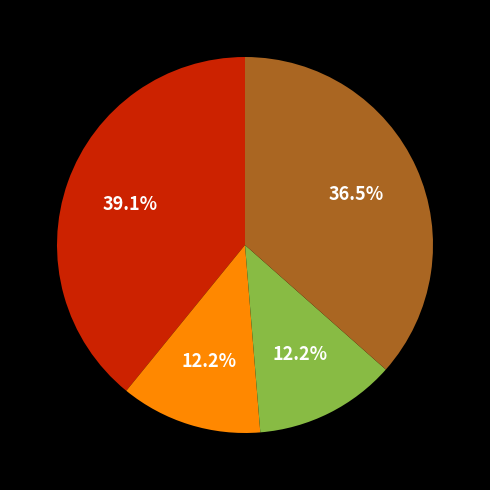

Is there a majority slice in this chart?

No